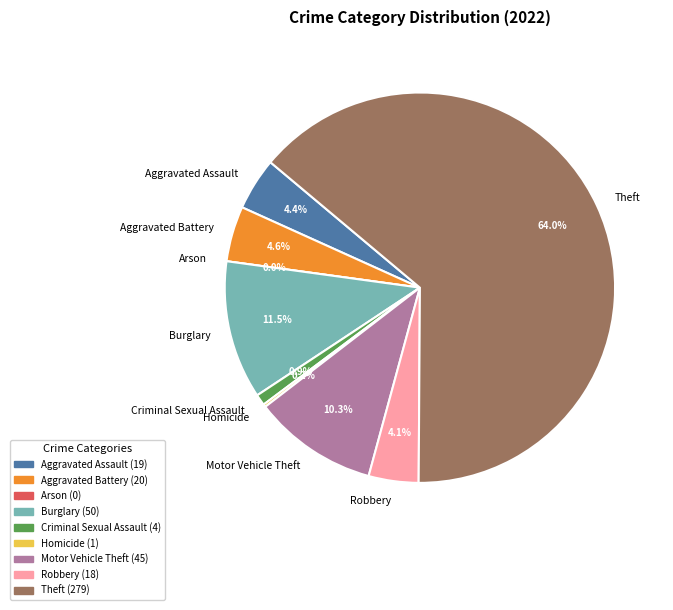

True or false: Homicide accounts for 13% of the total.

False